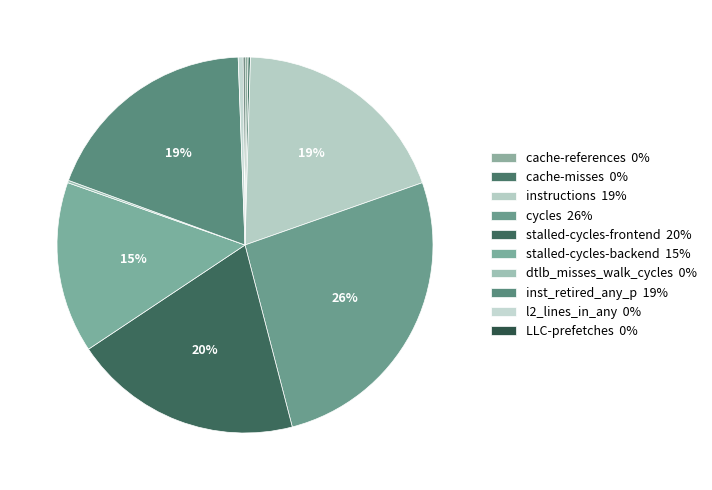

Rank the categories by value from lowest to highest.

LLC-prefetches, cache-misses, dtlb_misses_walk_cycles, cache-references, l2_lines_in_any, stalled-cycles-backend, inst_retired_any_p, instructions, stalled-cycles-frontend, cycles